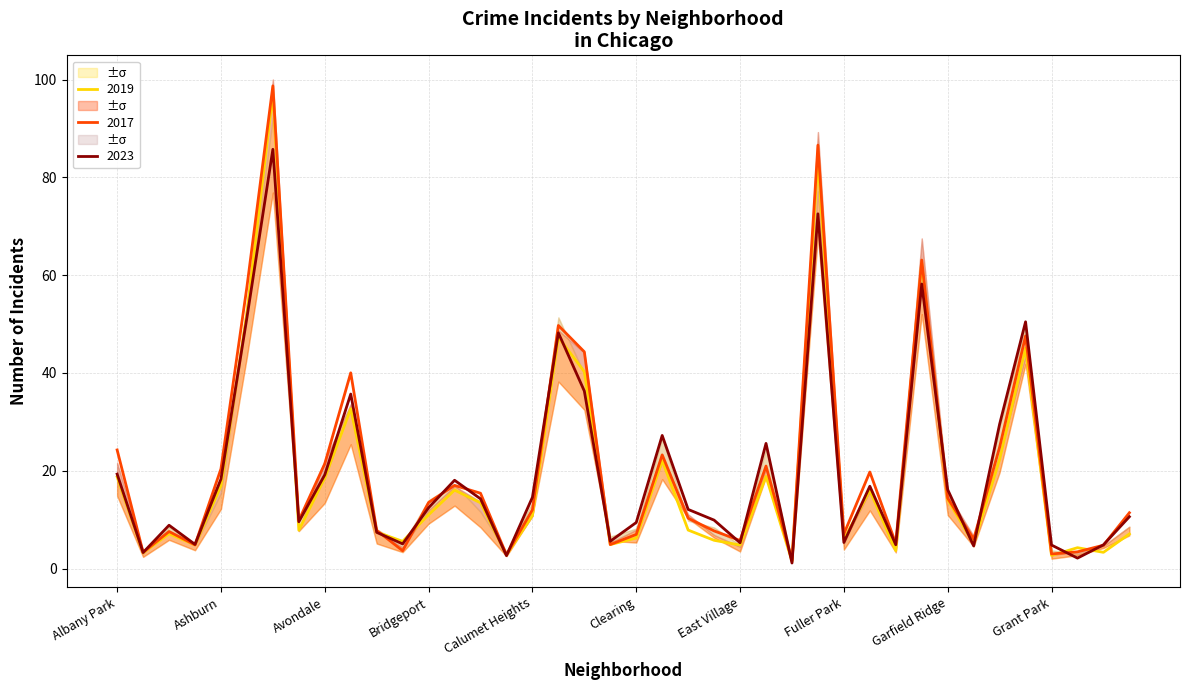

What value does the 2017 series have at Armour Square?

4.8